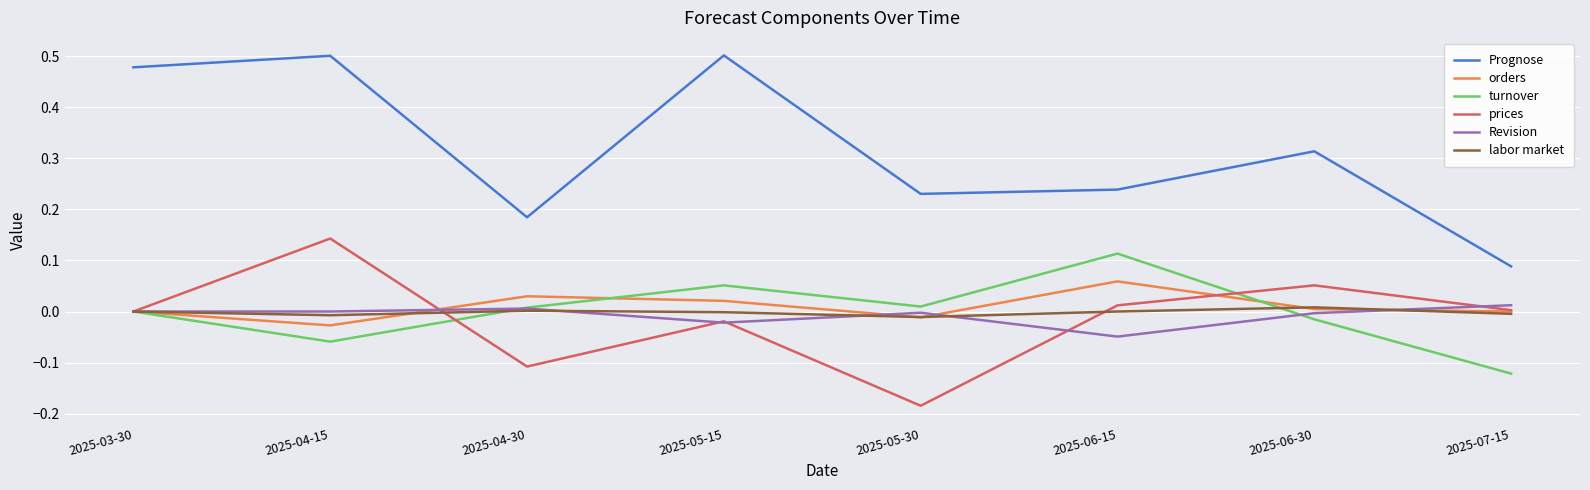

Which category has the lowest value across all series?

2025-05-30